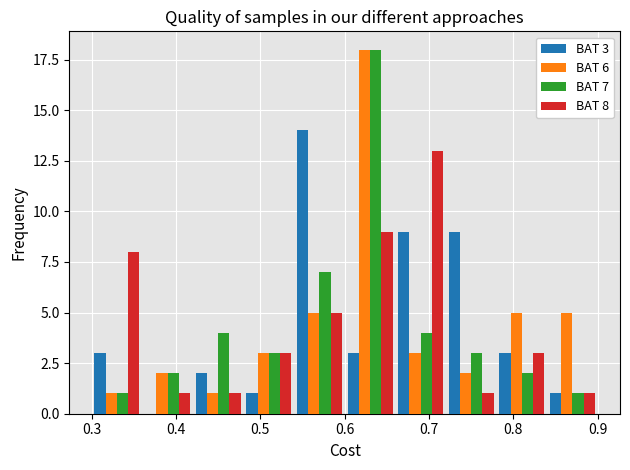

What are all the series names shown in the legend?

BAT 3, BAT 6, BAT 7, BAT 8